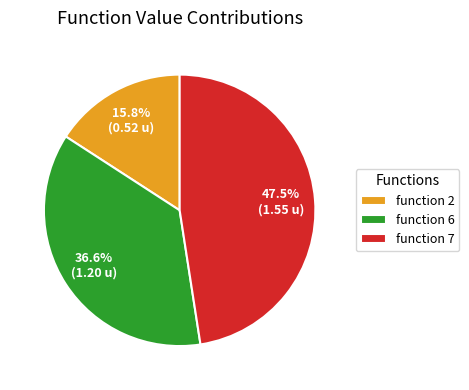

Is it true that function 6 is 37% of the pie?

True